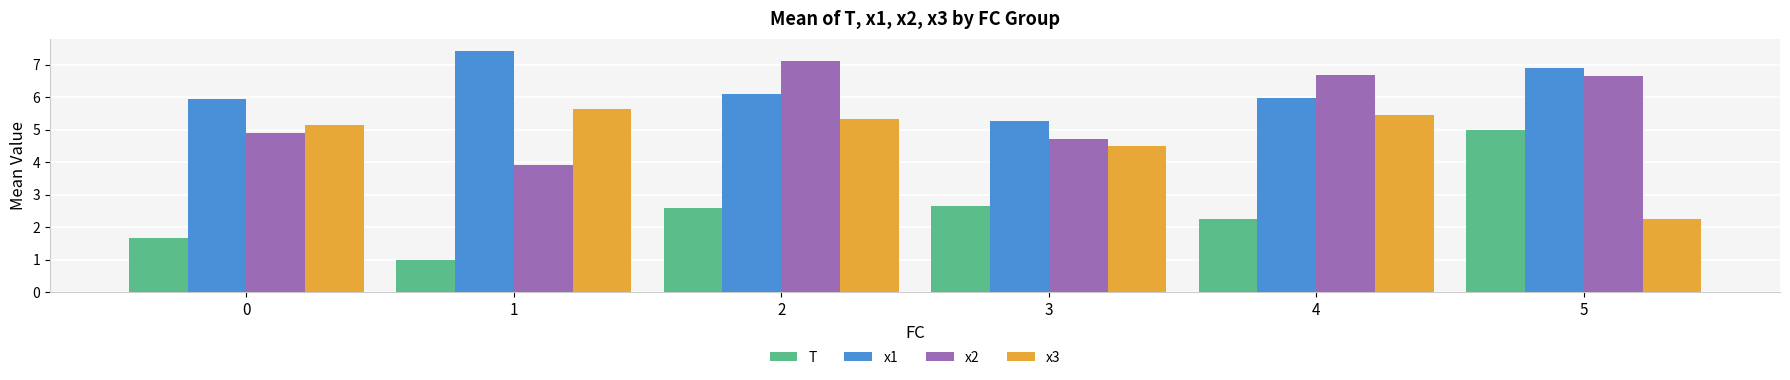

List the series in order of their peak value, highest first.

x1, x2, x3, T